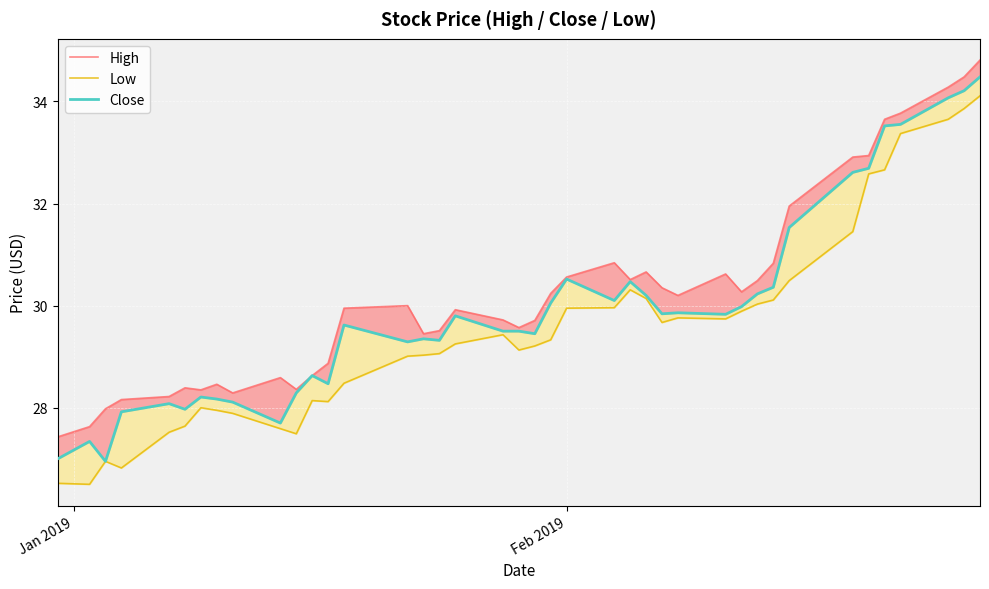

How many distinct data groups are displayed?

3